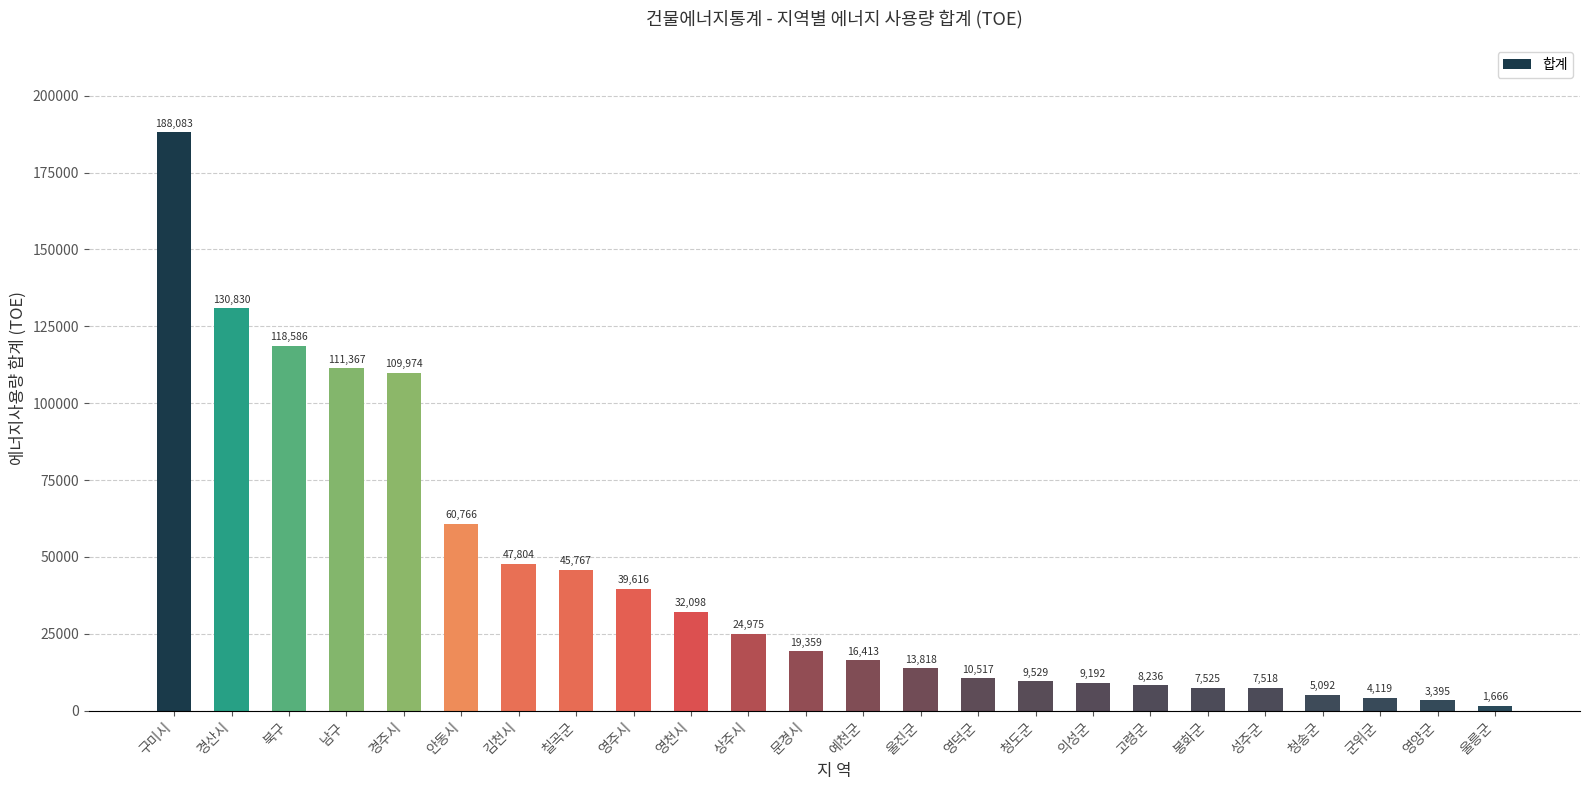

Approximately how many times larger is the value at 구미시 compared to 경산시?

1.4